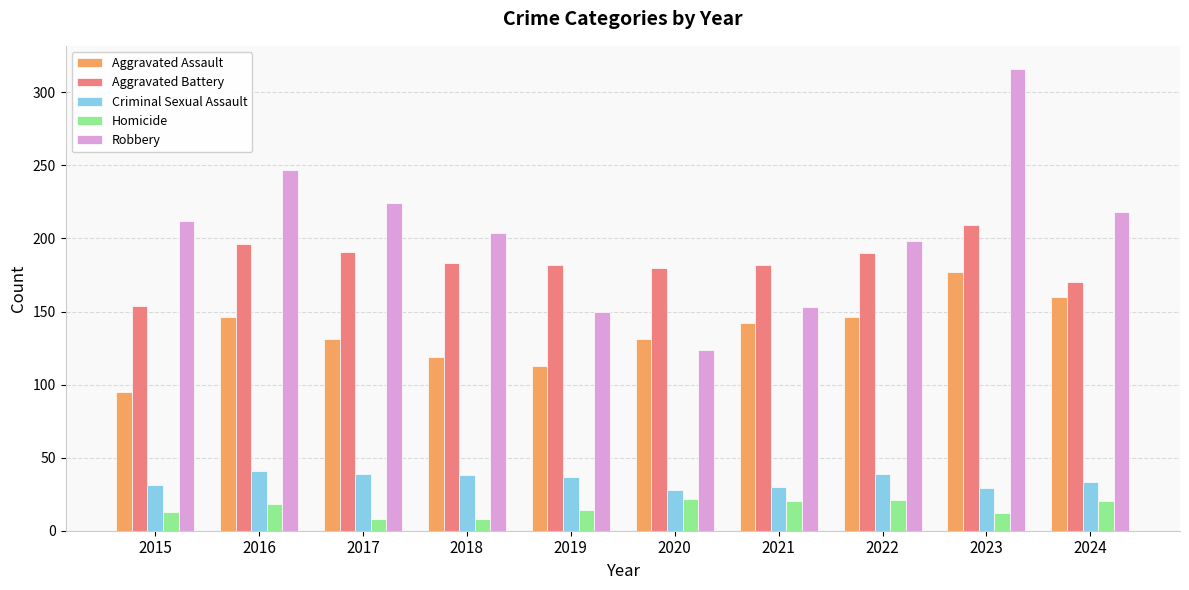

How many categories are shown in the chart?

10